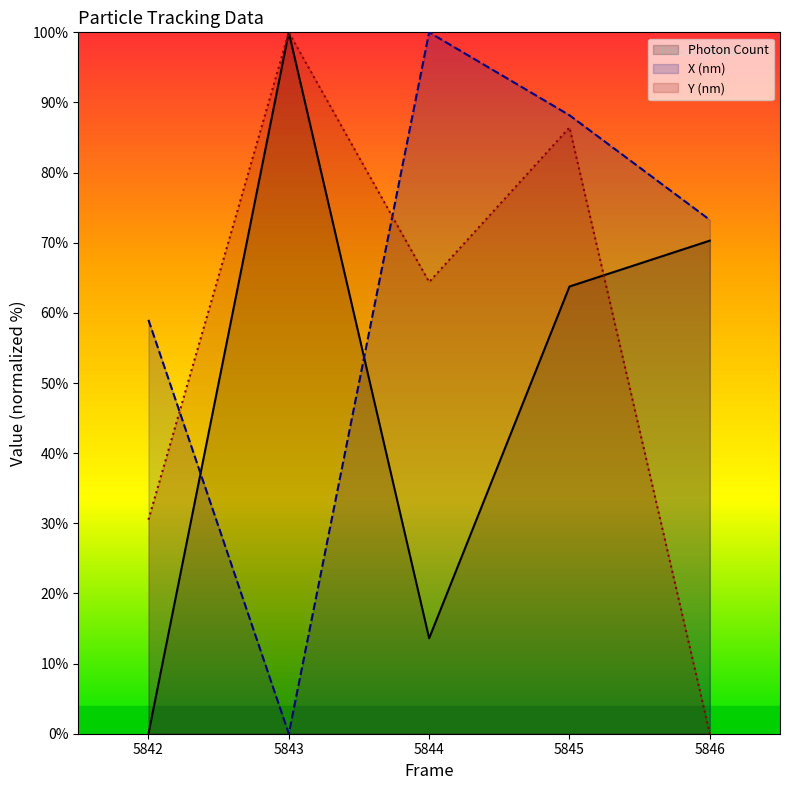

At which label does Photon Count first exceed 63?

5843